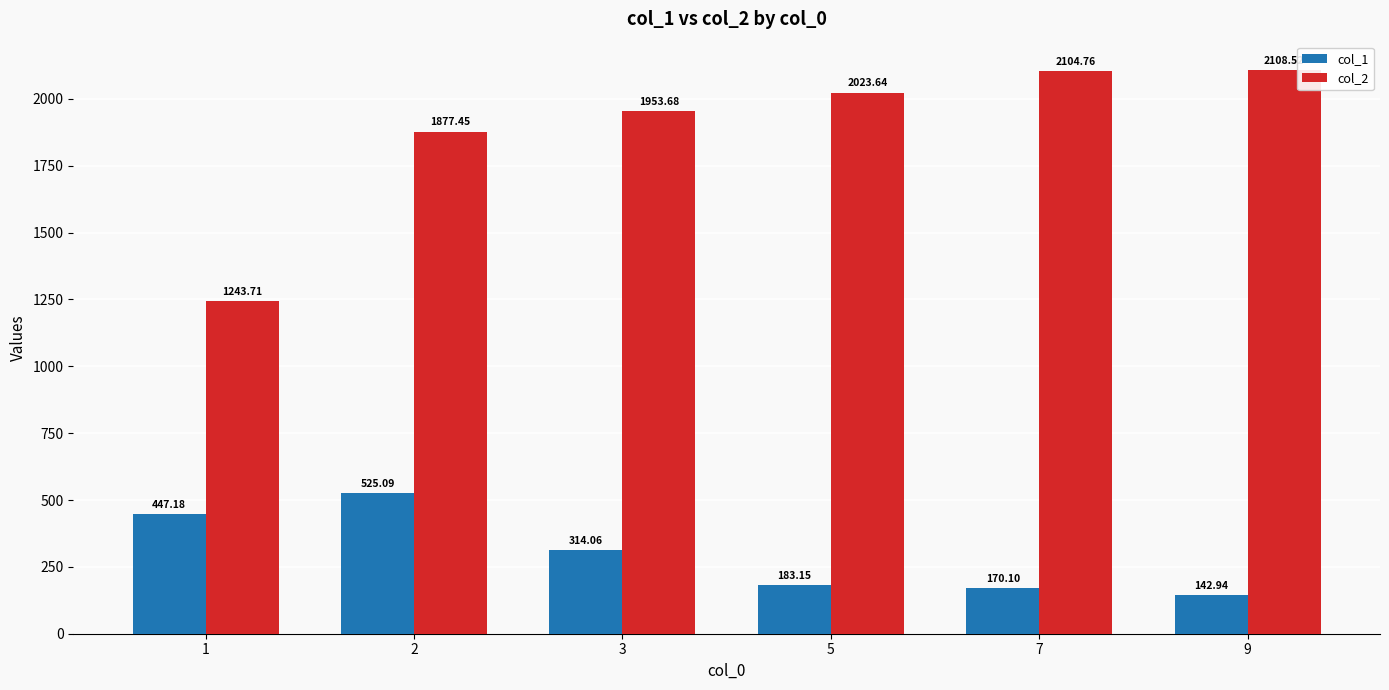

How many data points in col_1 are less than 314?

3